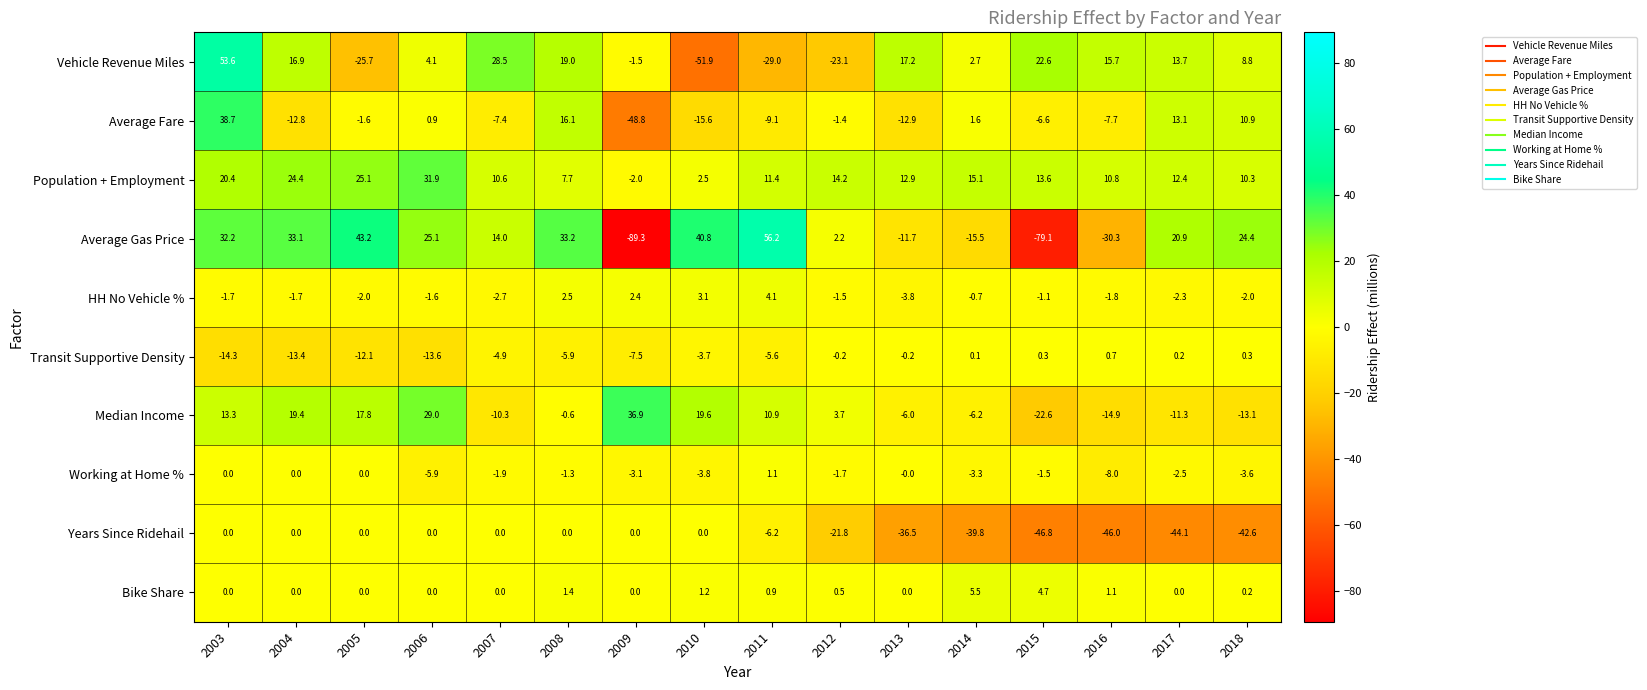

What is the sum of all Transit Supportive Density values?

-79.8